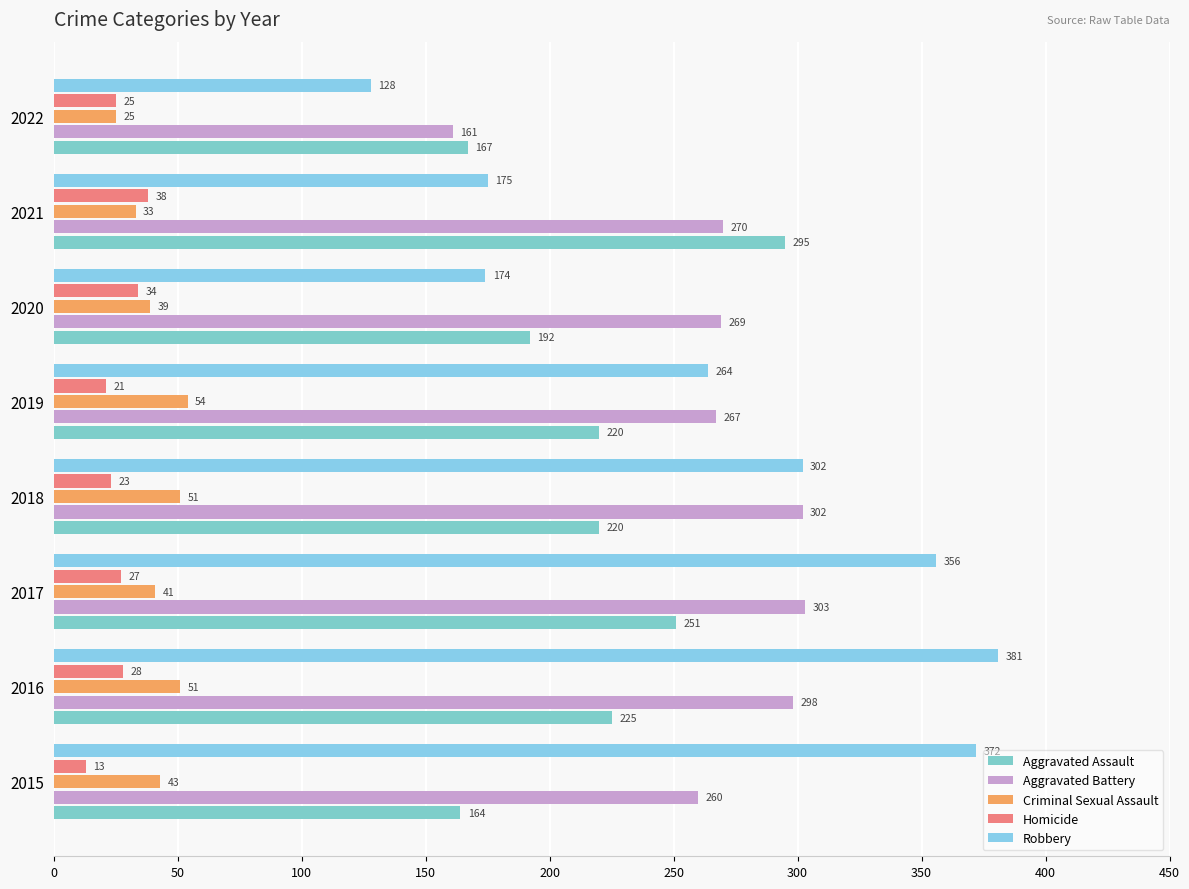

Reading right to left, transcribe all the data shown in this chart.

Aggravated Assault: 167	295	192	220	220	251	225	164
Aggravated Battery: 161	270	269	267	302	303	298	260
Criminal Sexual Assault: 25	33	39	54	51	41	51	43
Homicide: 25	38	34	21	23	27	28	13
Robbery: 128	175	174	264	302	356	381	372